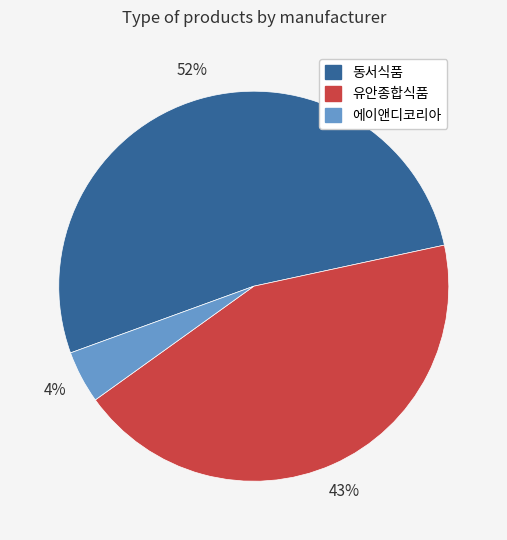

Between 유안종합식품 and 동서식품, which is larger?

동서식품